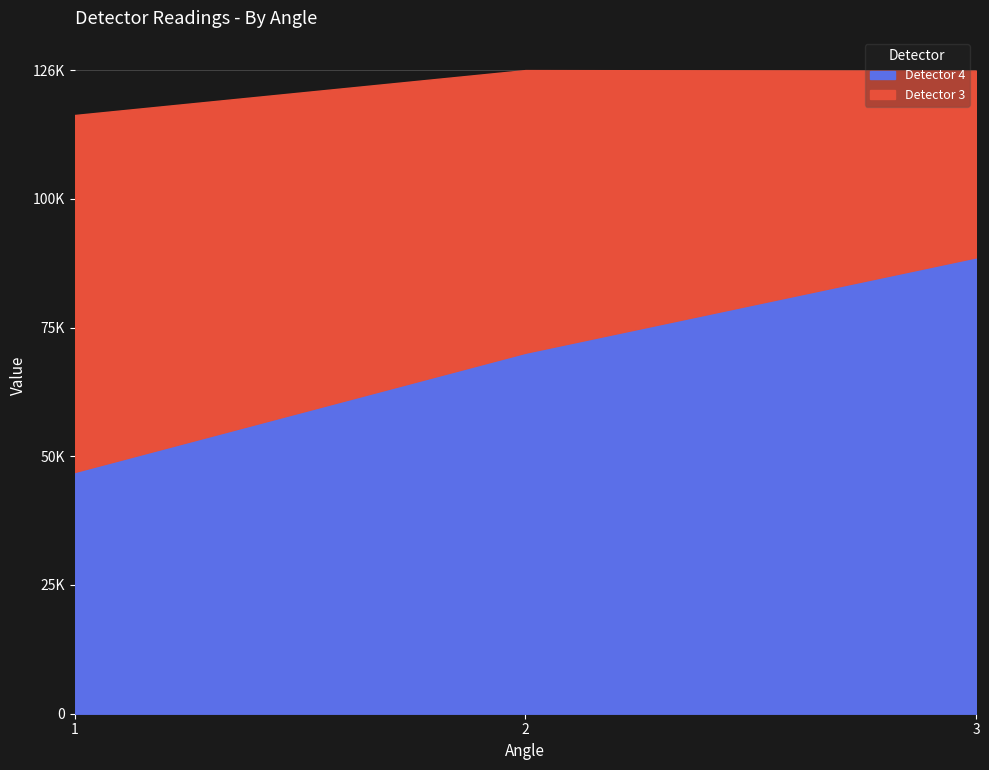

The value of Detector 4 at 3 is 89026.8. True or false?

True